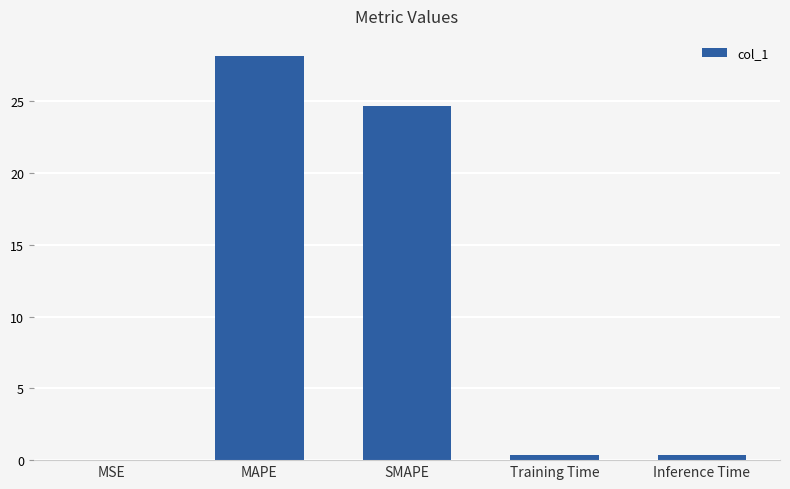

The chart shows a value of 0.0 at MSE. True or false?

True